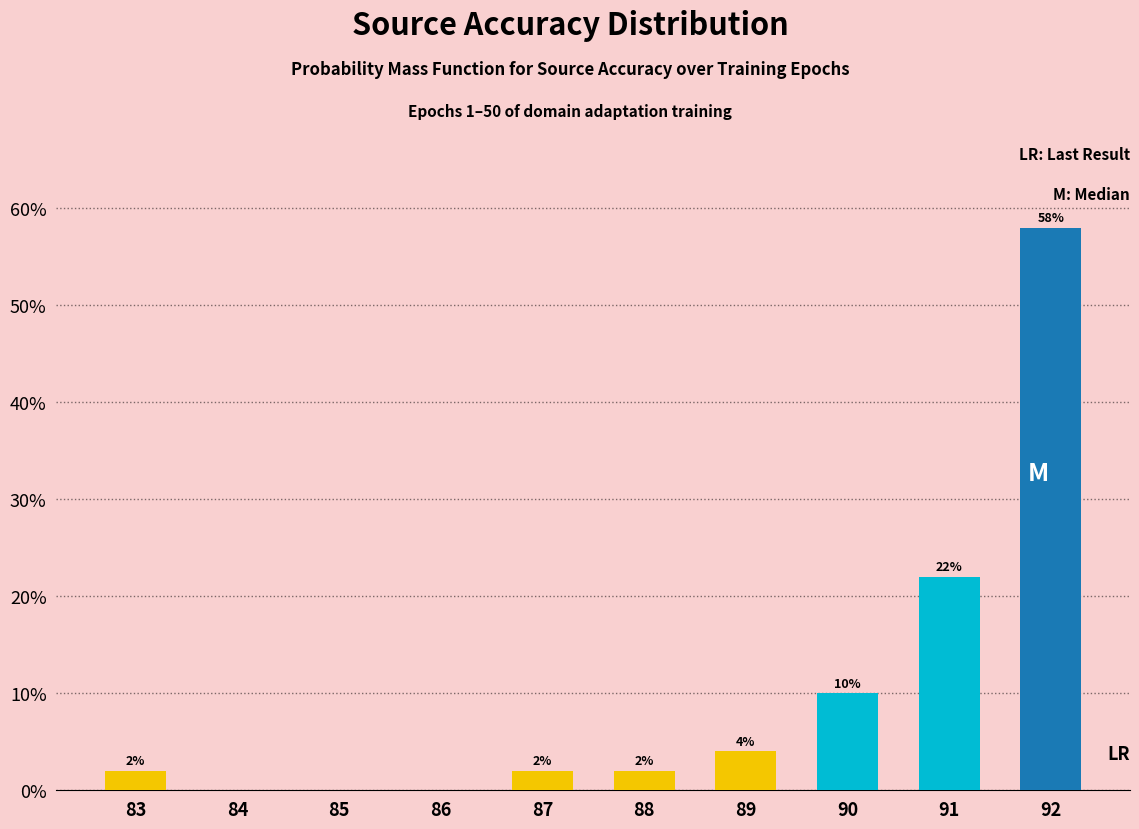

Reading right to left, list all the values displayed in this chart.

92=58.0	91=22.0	90=10.0	89=4.0	88=2.0	87=2.0	86=0.0	85=0.0	84=0.0	83=2.0